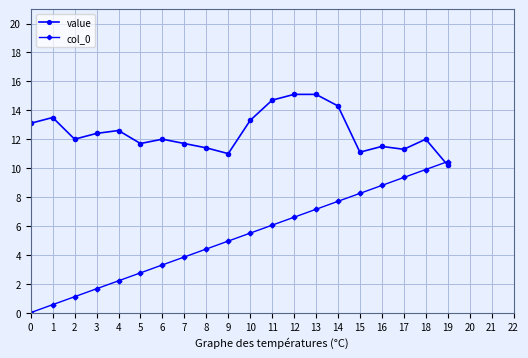

What is the value of the value point at the 5th from the left?

12.6